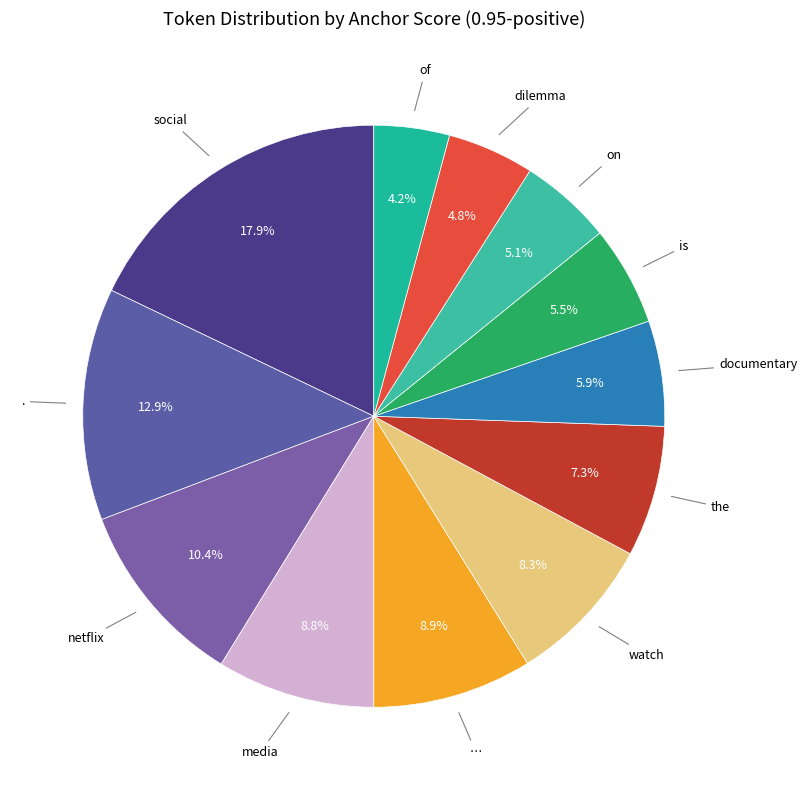

Is there a majority slice in this chart?

No